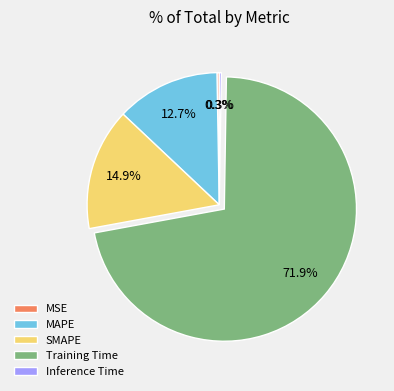

Which category has the biggest portion of the pie?

Training Time